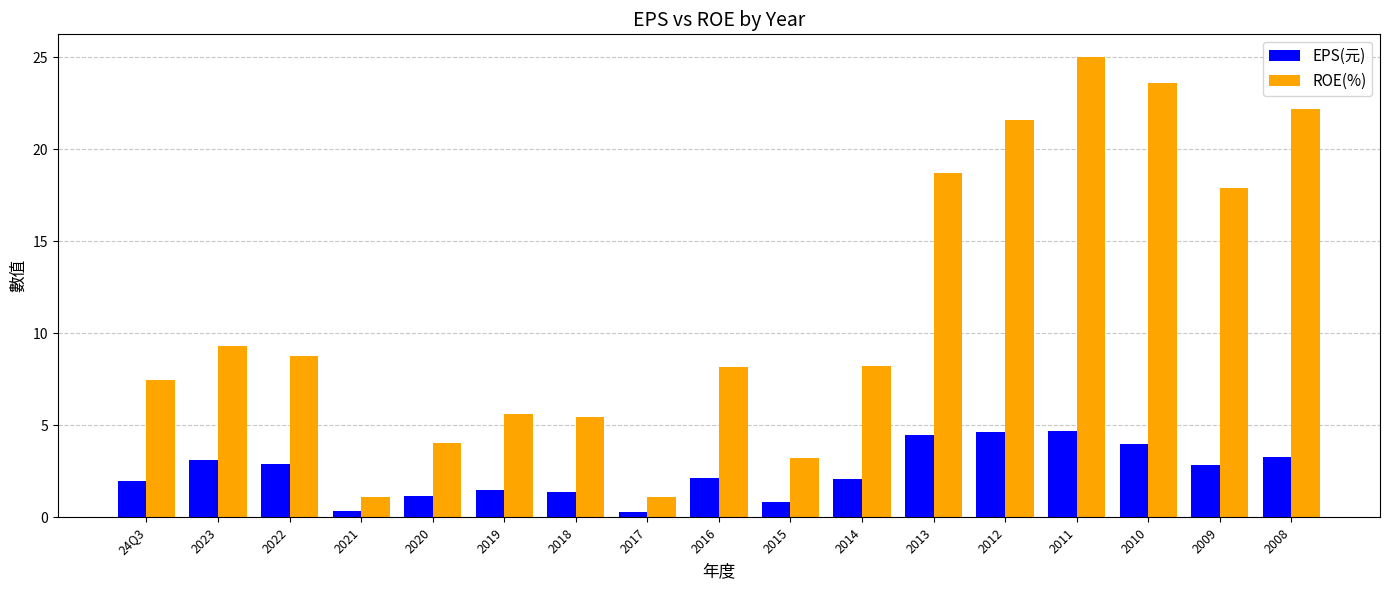

How many bars are there in total?

34